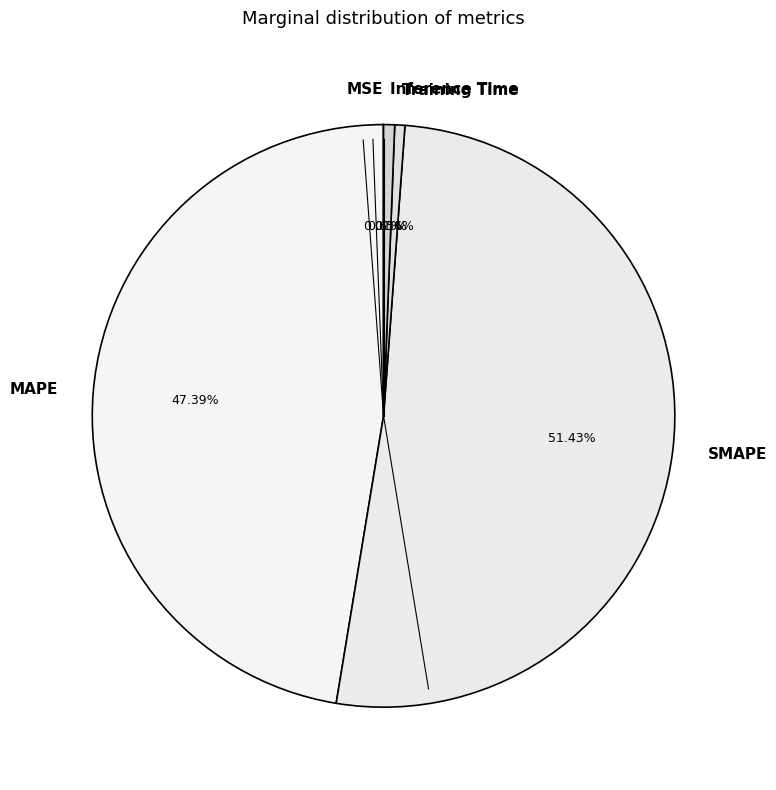

Between Training Time and SMAPE, which is larger?

SMAPE